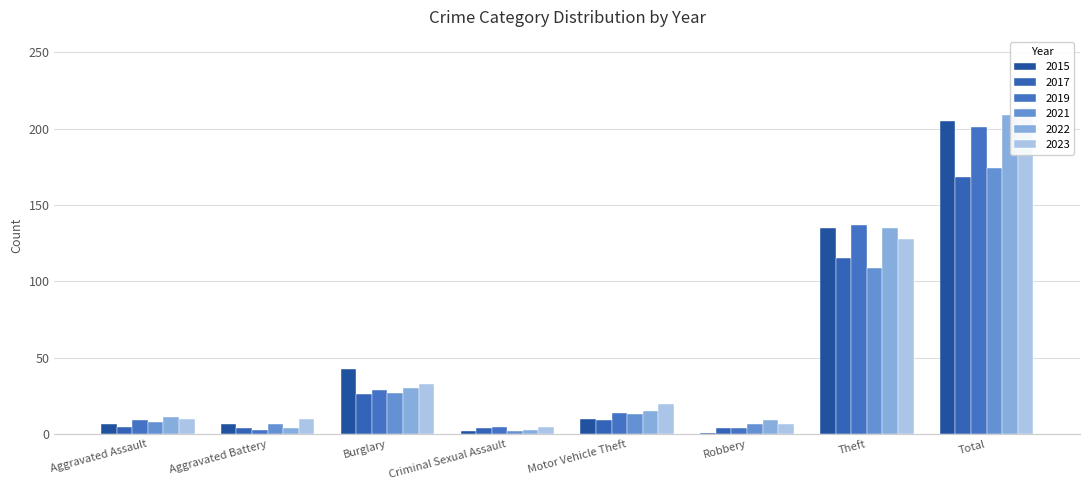

What is the minimum value shown in the chart?

1